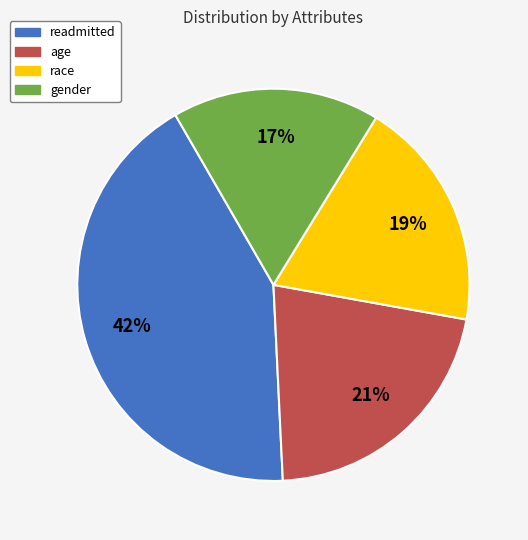

Which category has the biggest portion of the pie?

readmitted